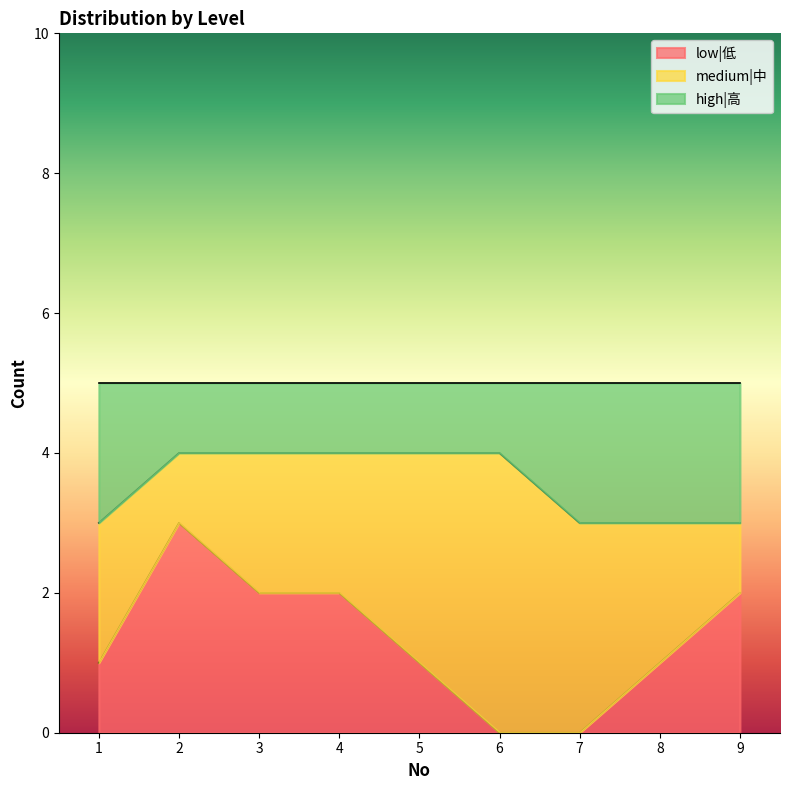

Is it true that low|低 equals 0 at 8?

False